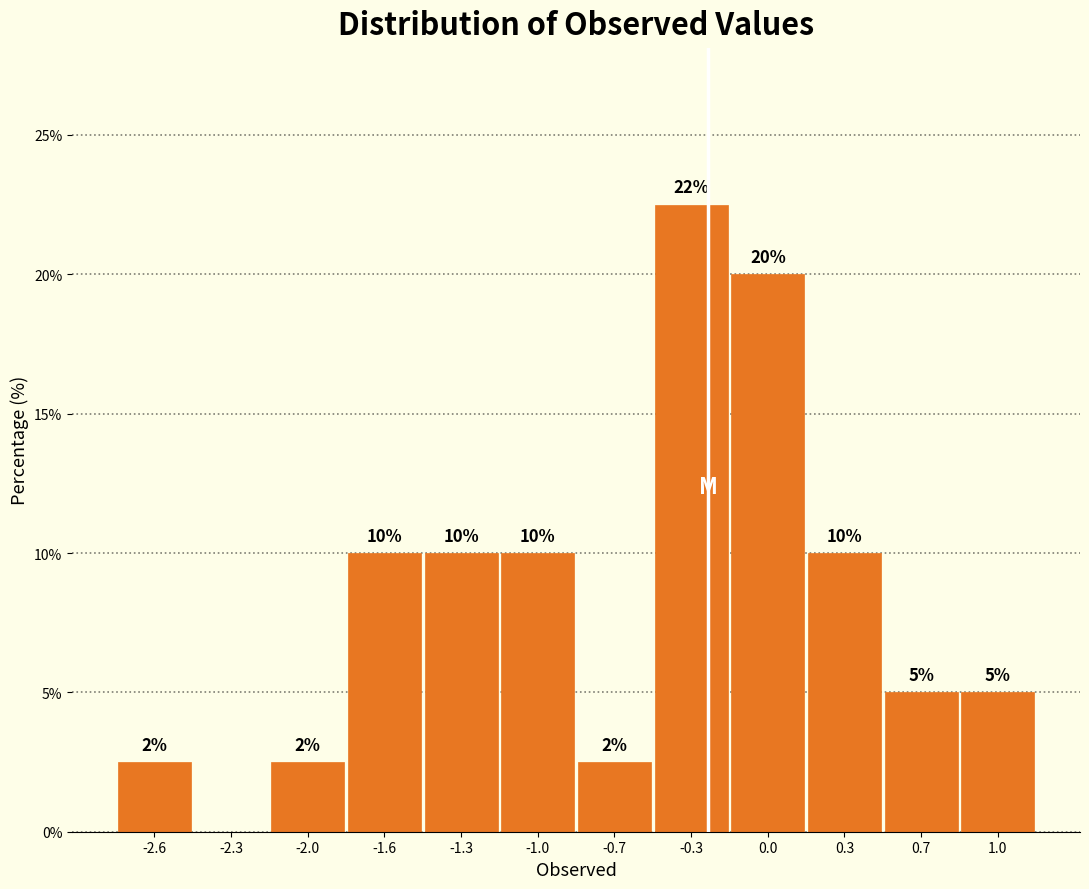

What is the sum of the values at 0.3 and -1.6?

20.0